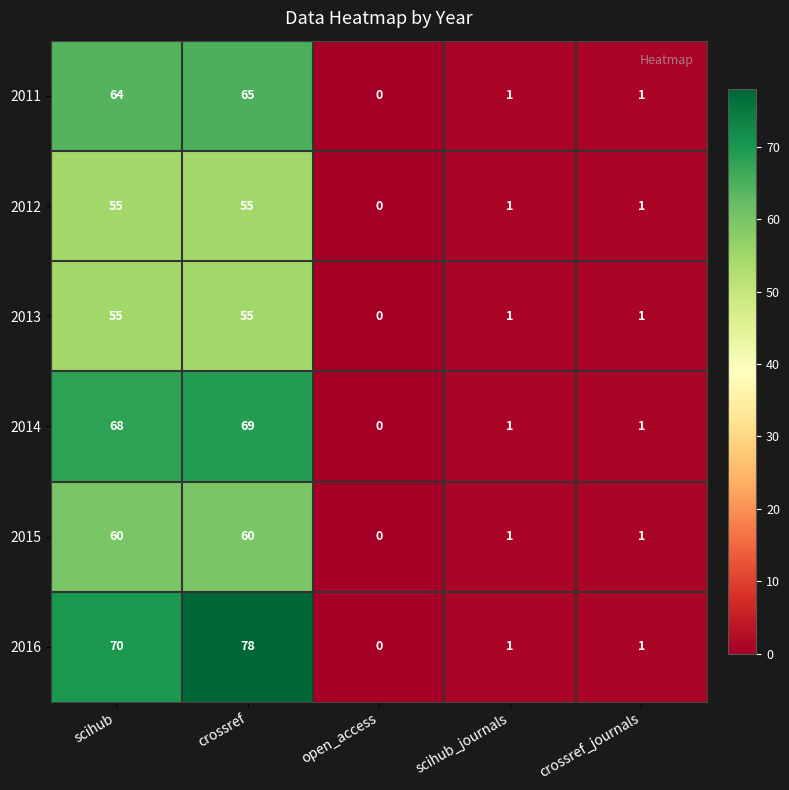

How many distinct data groups are displayed?

6